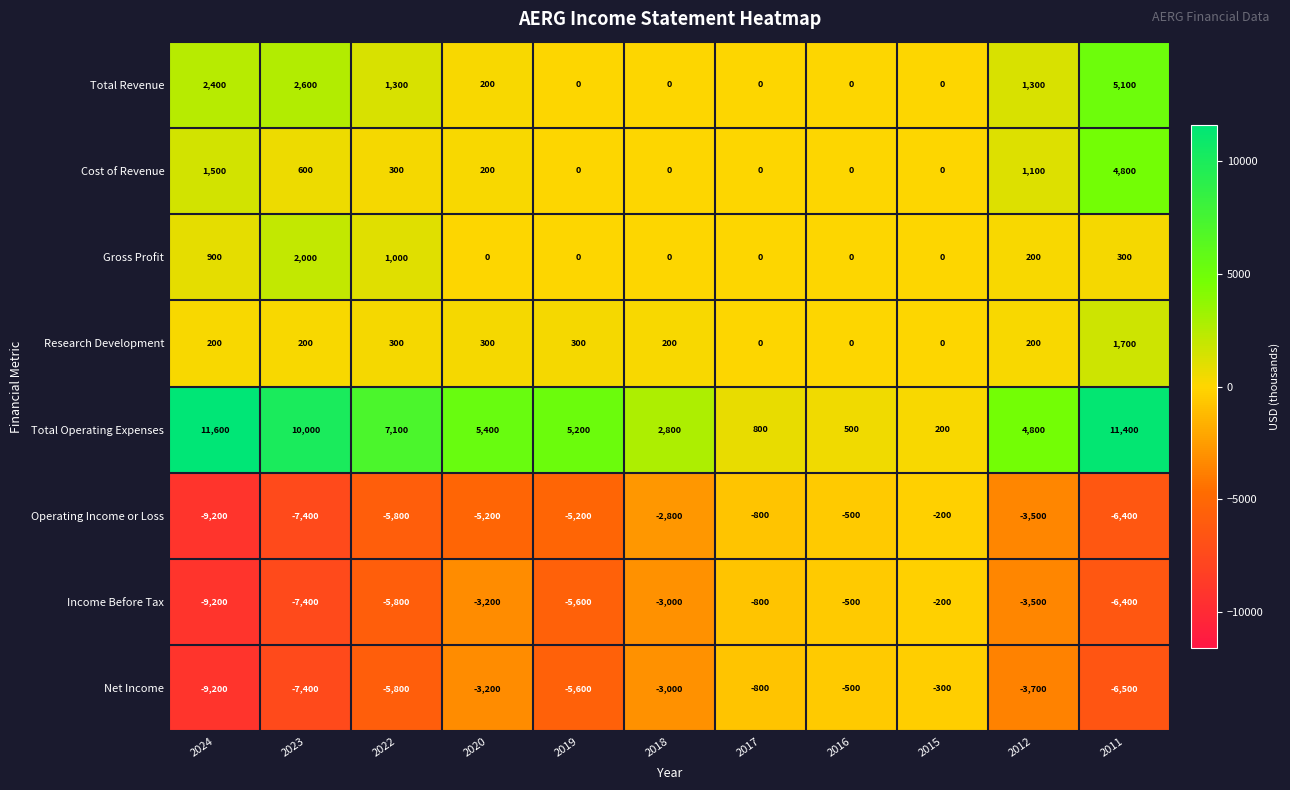

What is the maximum value shown in the chart?

11600